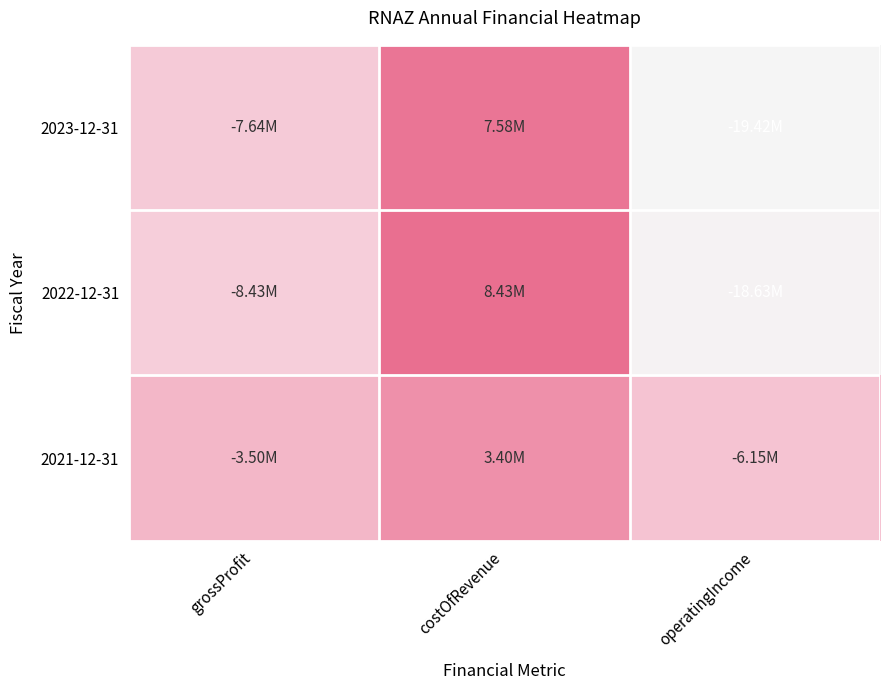

Which series changed the most between grossProfit and costOfRevenue?

2022-12-31